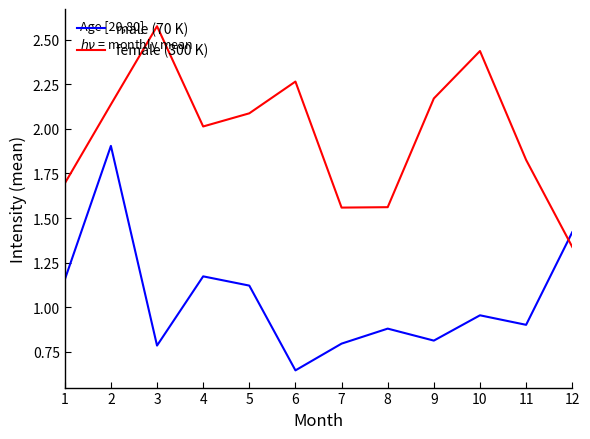

True or false: male (70 K) and female (300 K) cross at least once.

True